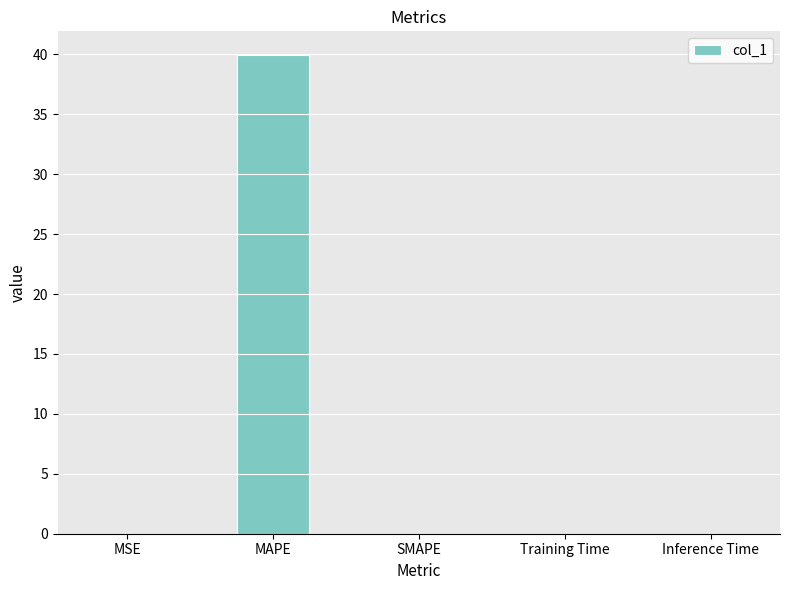

What is the average value?

8.0